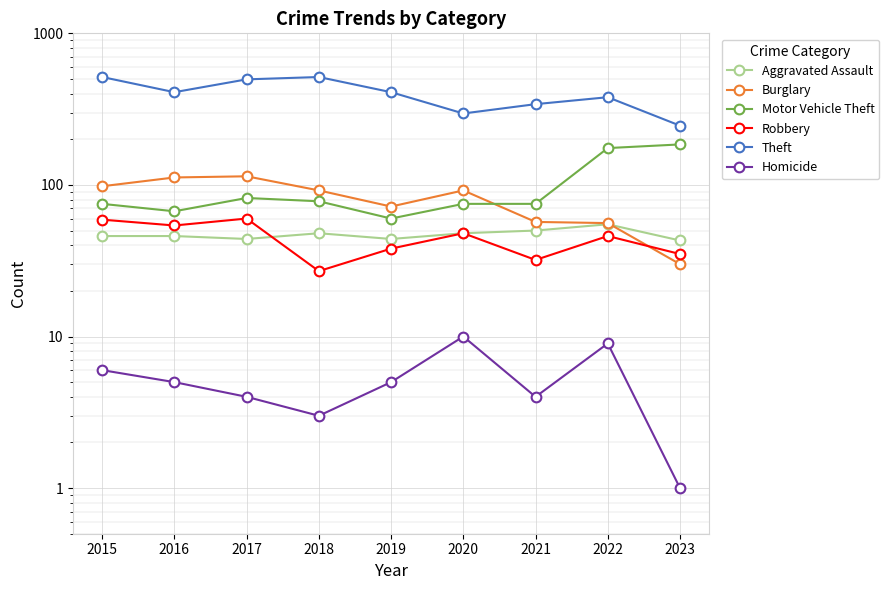

How many distinct data groups are displayed?

6